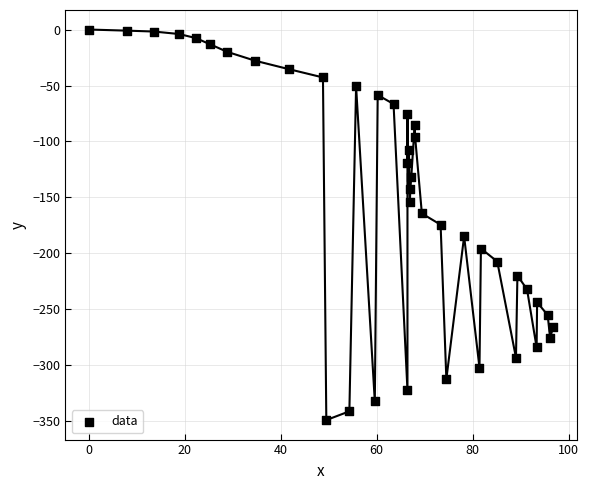

What is the range of X values (max minus min)?

96.8